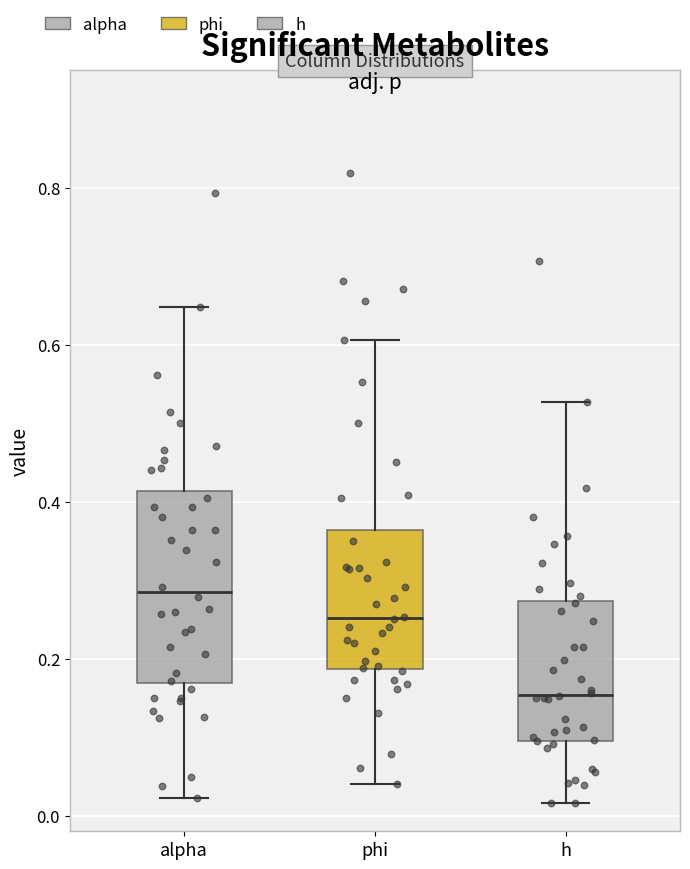

Reading left to right, transcribe this box plot: for each box, give where its median line is, the range the box spans, and where its two whiskers end, as read against the y-axis. The values are not printed on the chart, so give them approximately, as read against the axis.

alpha: median 0.28, box 0.16 to 0.42, whiskers 0.02 to 0.64
phi: median 0.26, box 0.18 to 0.36, whiskers 0.04 to 0.60
h: median 0.16, box 0.10 to 0.28, whiskers 0.02 to 0.52